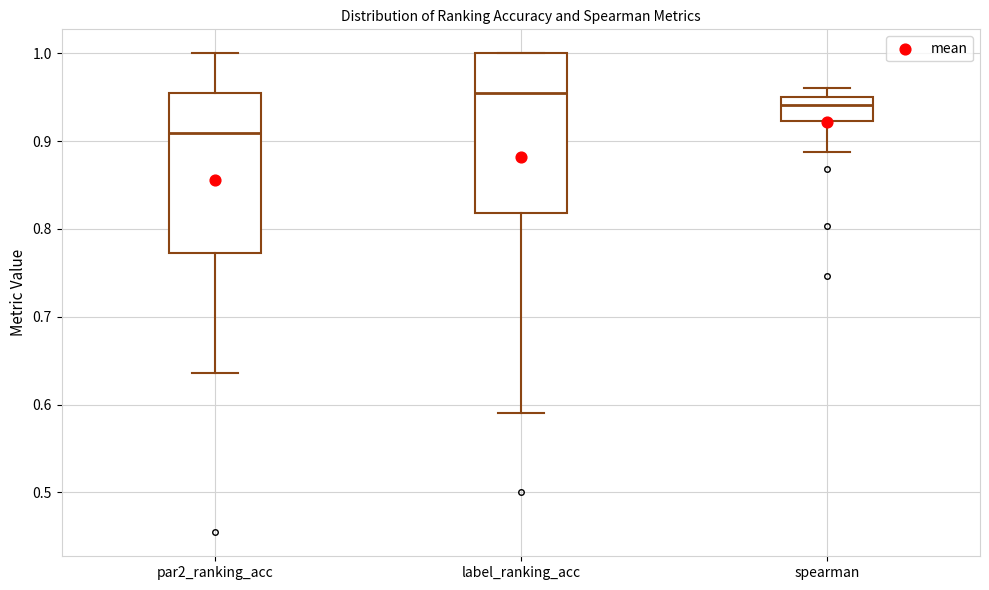

Where is the upper edge of the box for par2_ranking_acc on the y-axis? The values are not printed on the chart, so give them approximately, as read against the axis.

0.95